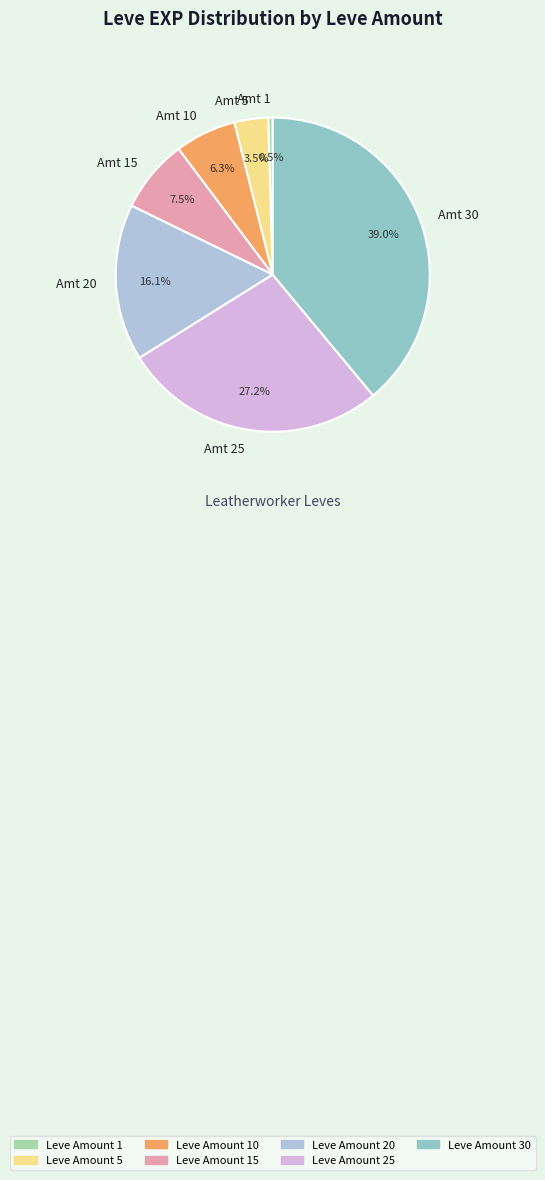

Rank the categories by value from highest to lowest.

Amt 30, Amt 25, Amt 20, Amt 15, Amt 10, Amt 5, Amt 1